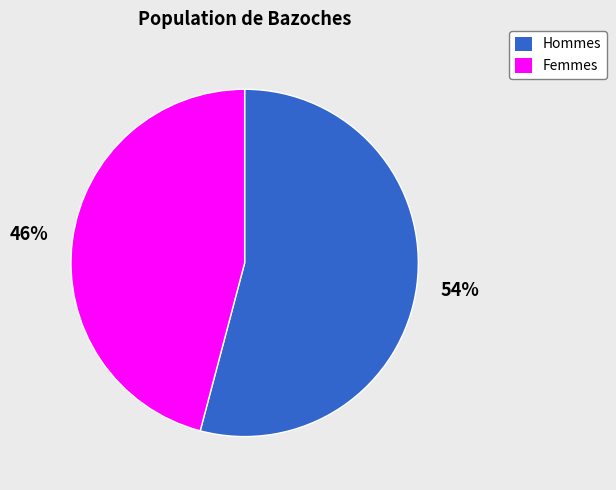

True or false: Femmes accounts for 46% of the total.

True